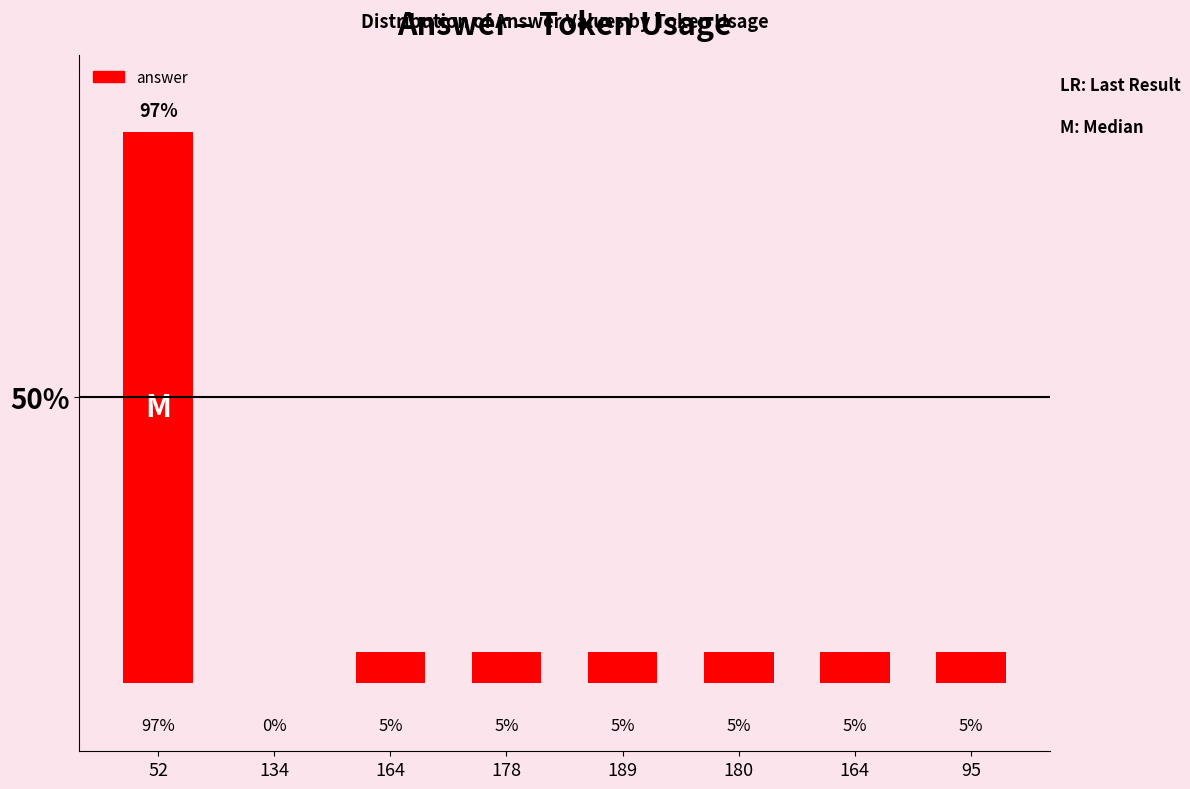

Are the bars horizontal?

No